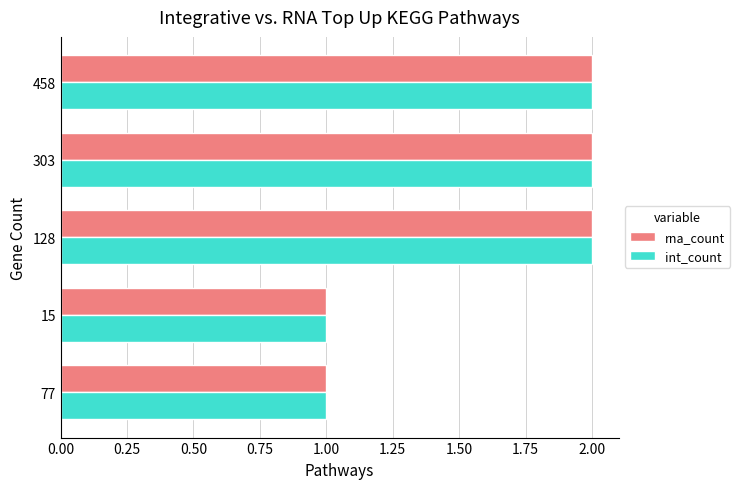

The value of rna_count at 303 is 3. True or false?

False